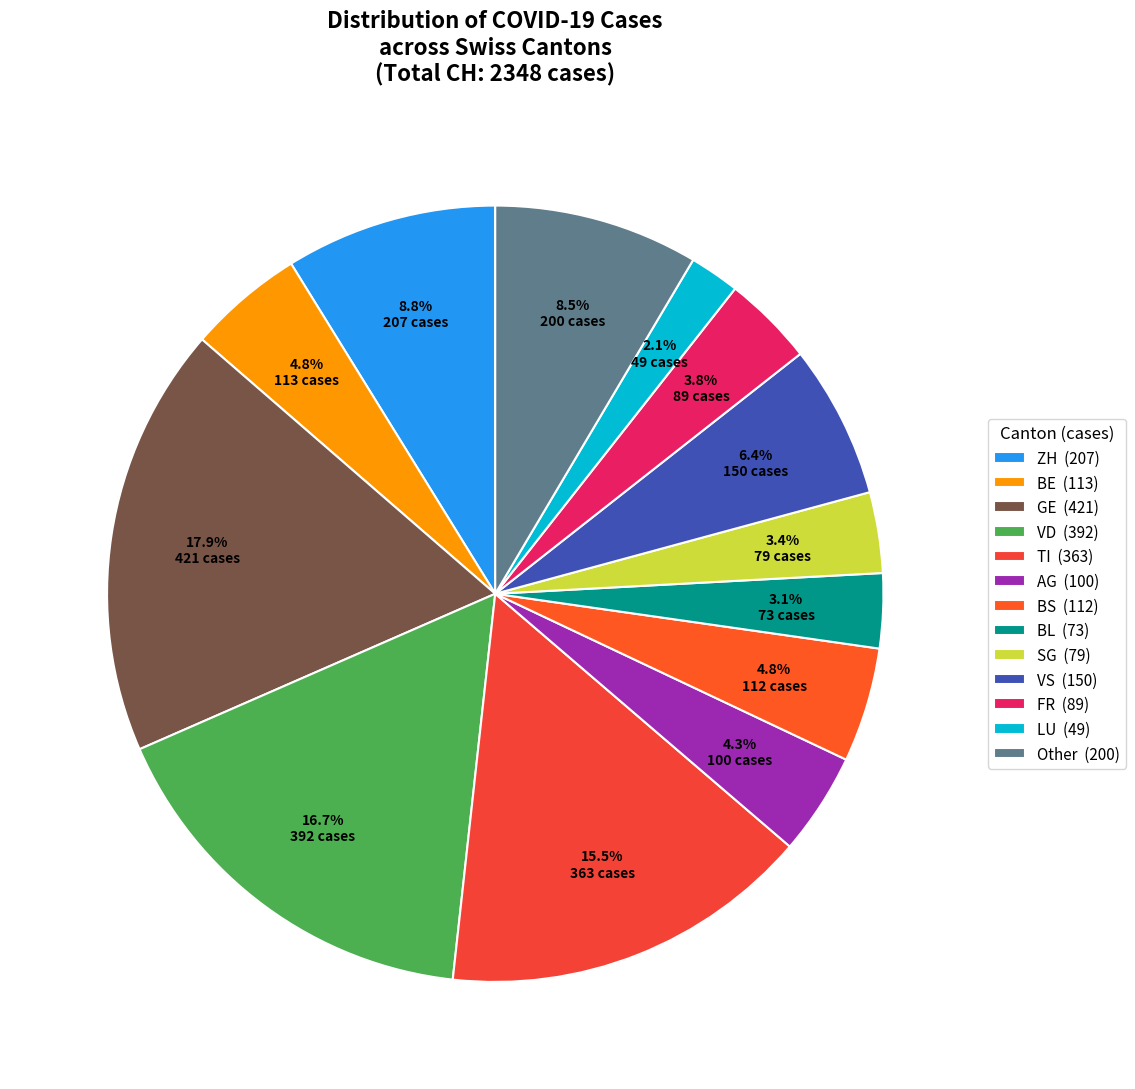

Which slice is the largest?

GE (421)